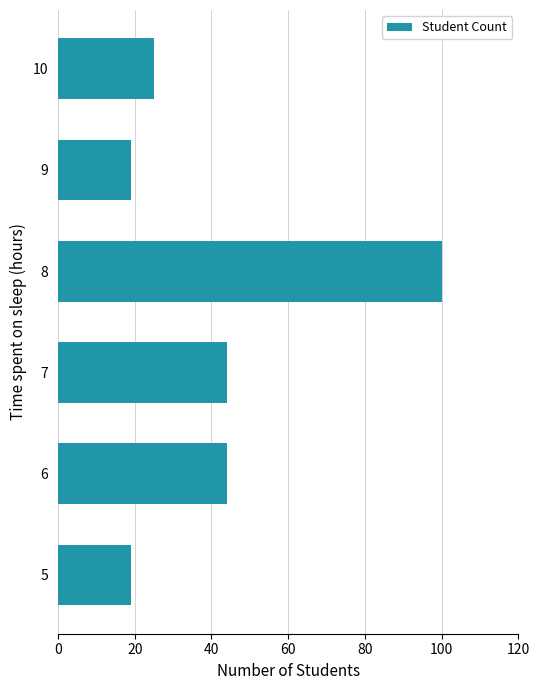

True or false: the data shows 100 at 8.

True